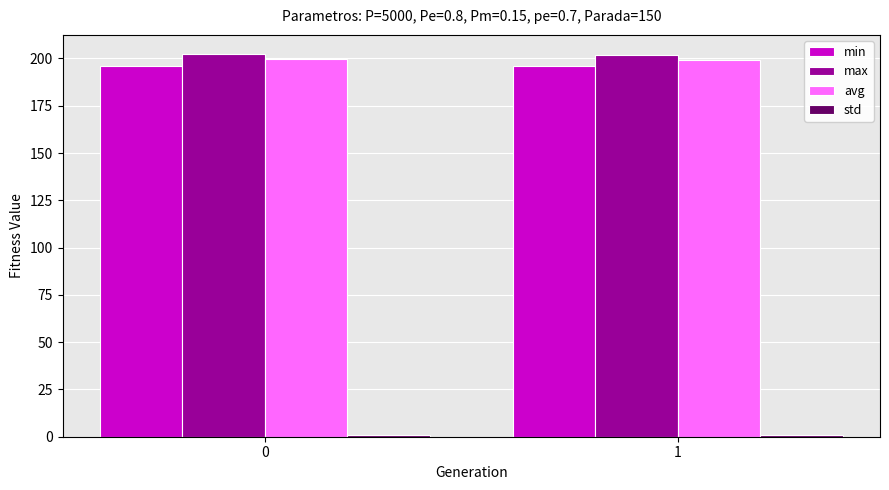

The max series shows 318.2 at 1. True or false?

False